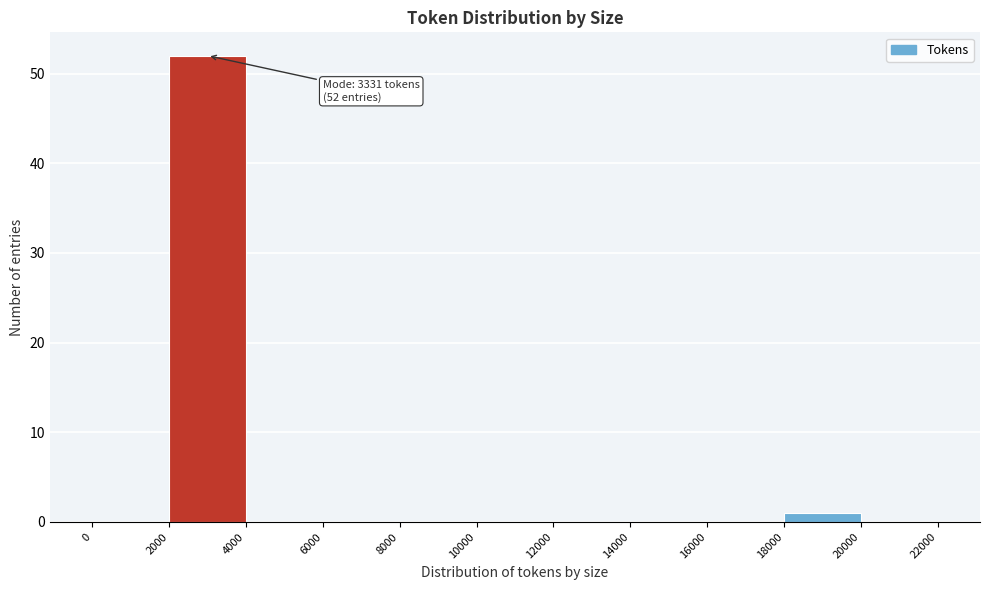

Which range on the x-axis has the tallest bar?

2000 to 4000